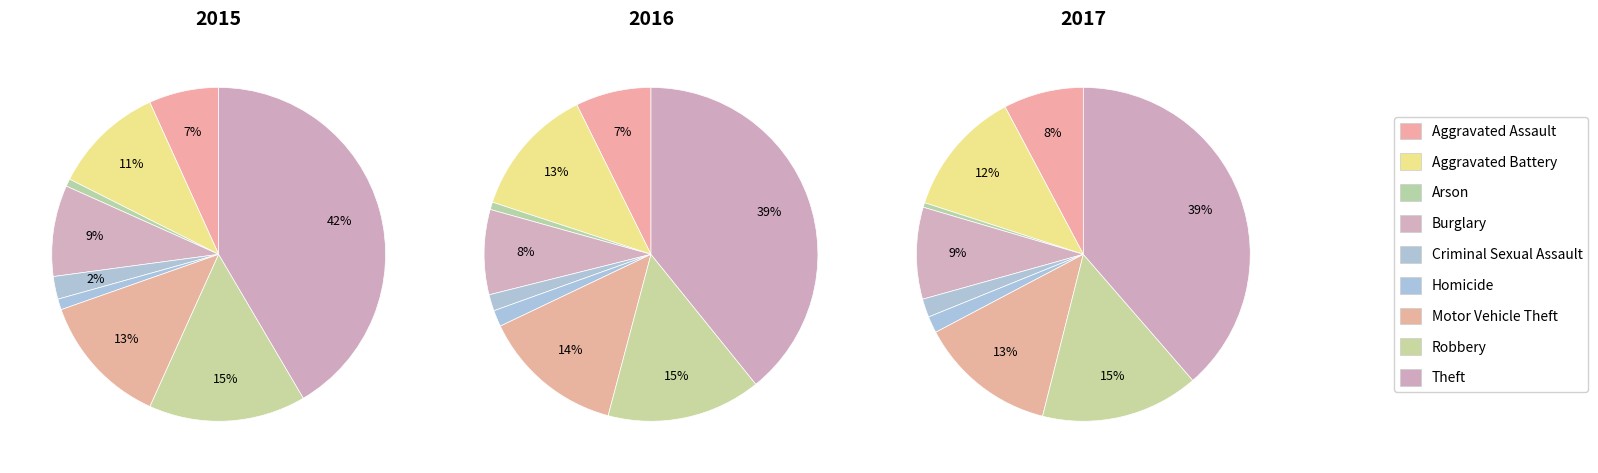

Which has a higher value, Aggravated Assault or Arson?

Aggravated Assault